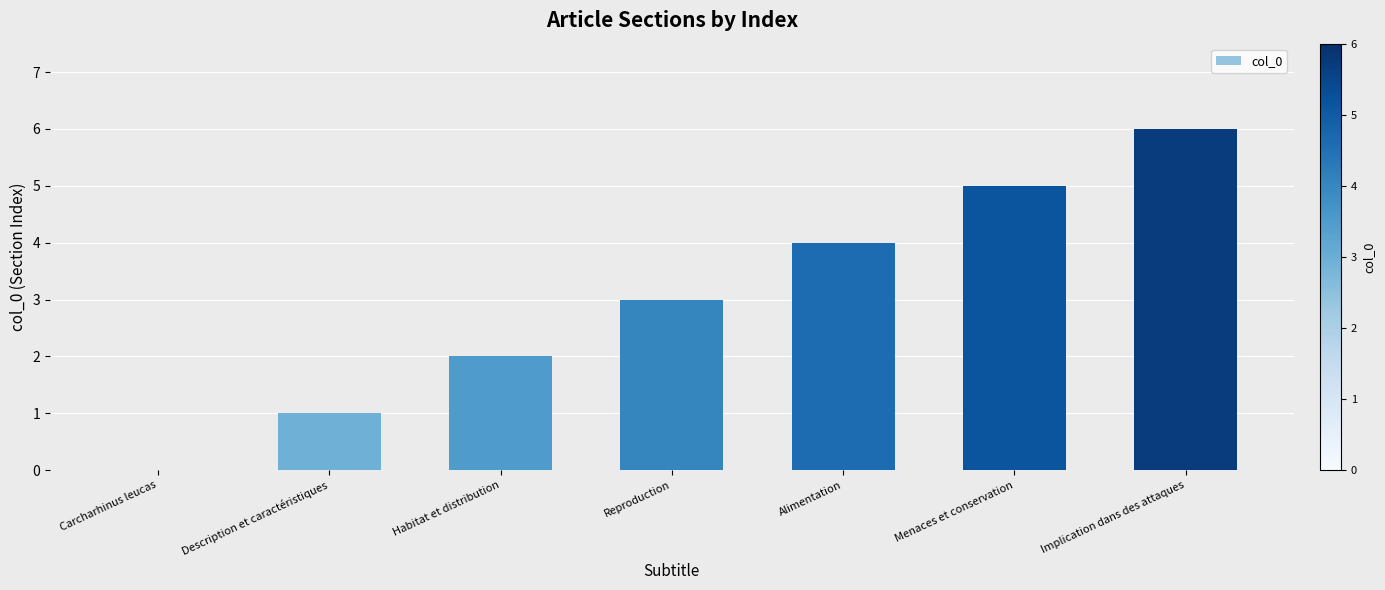

Between Menaces et conservation and Carcharhinus leucas, which is larger?

Menaces et conservation